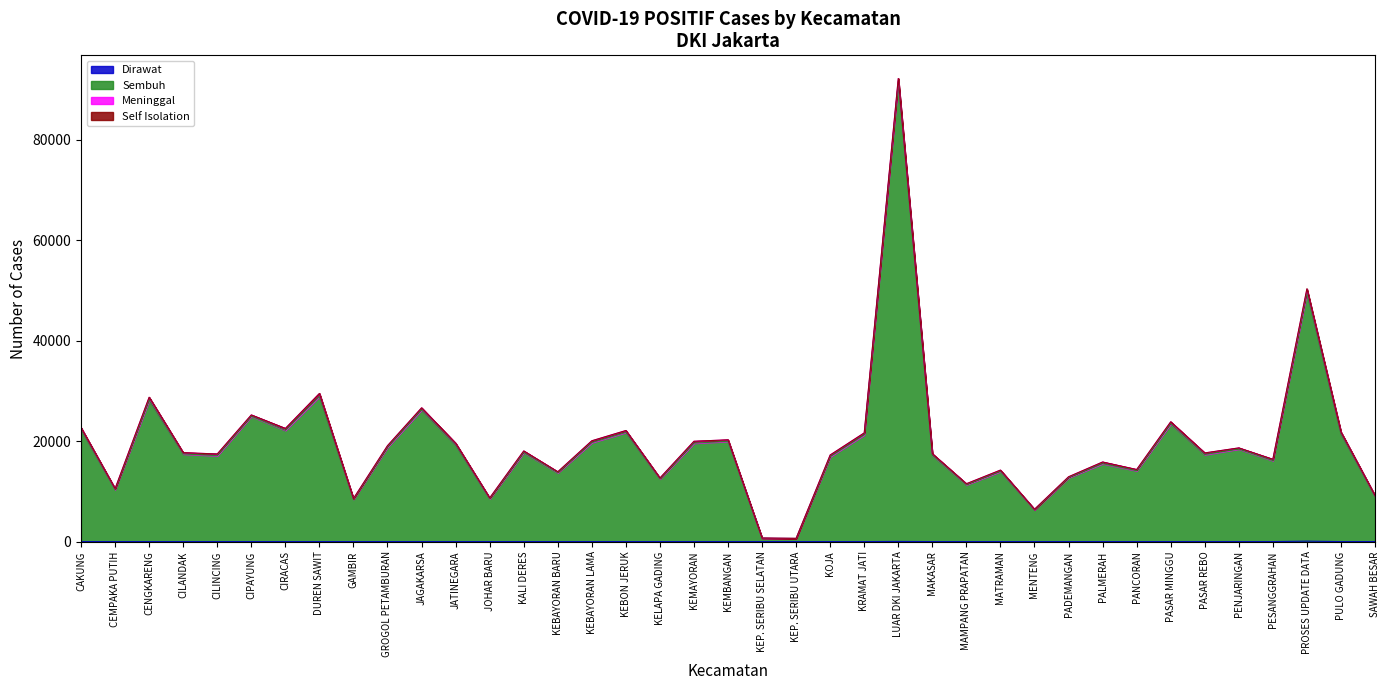

What is the sum of the Sembuh values at KRAMAT JATI and SAWAH BESAR?

30220